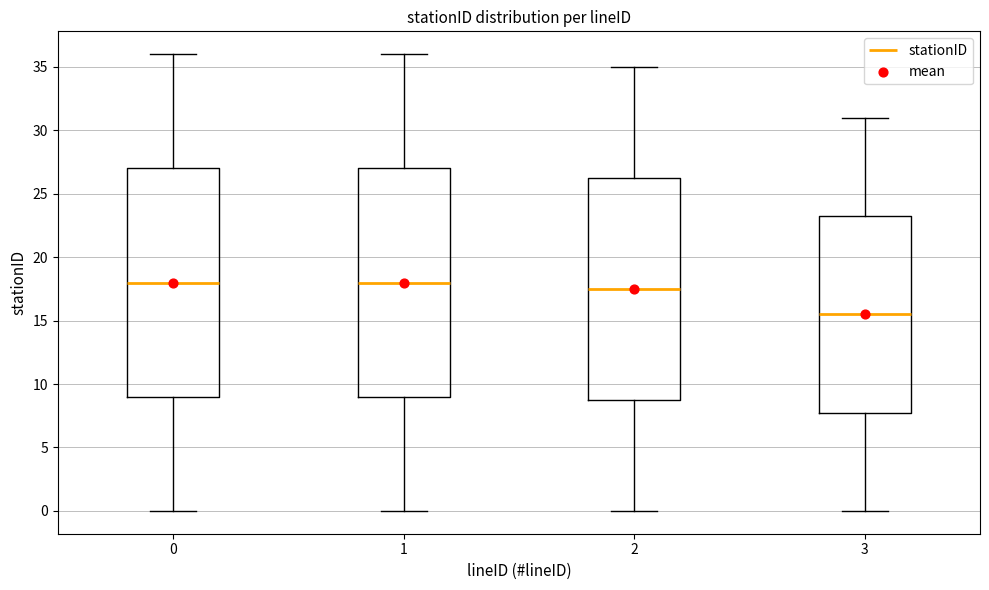

Where is the upper edge of the box at x = 0 on the y-axis? The values are not printed on the chart, so give them approximately, as read against the axis.

27.0